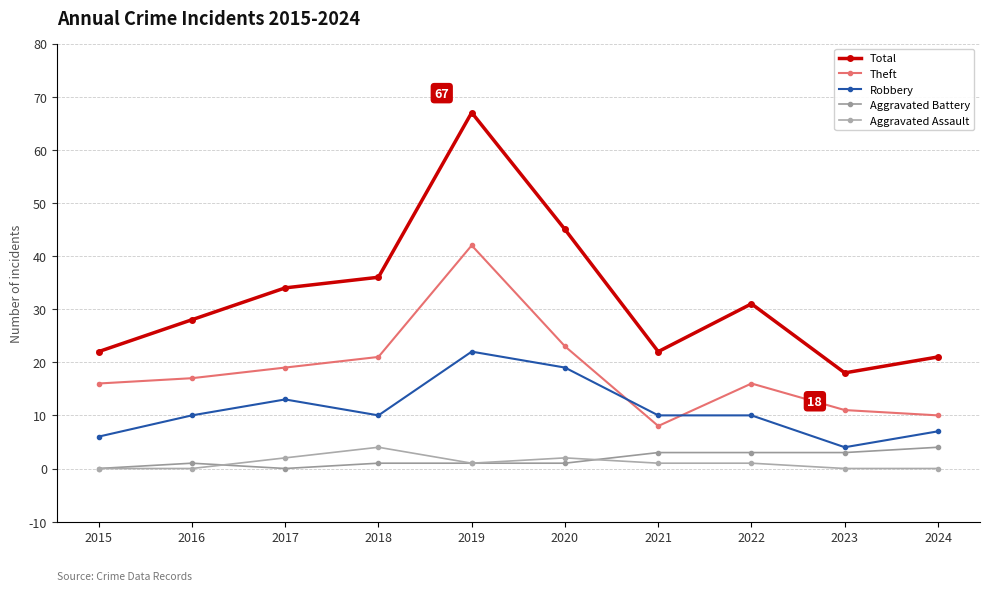

Which series changed the most between 2018 and 2023?

Total